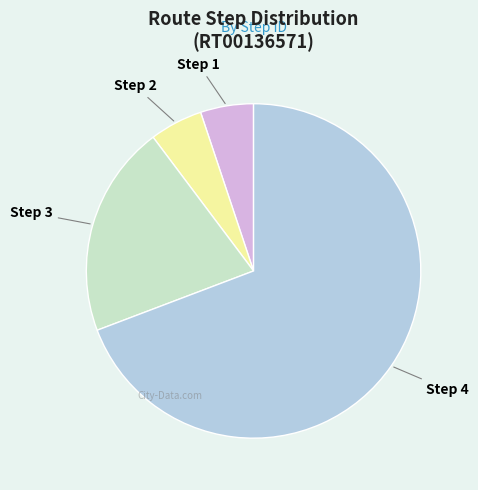

Combined, do Step 2 and Step 3 account for over 50%?

No